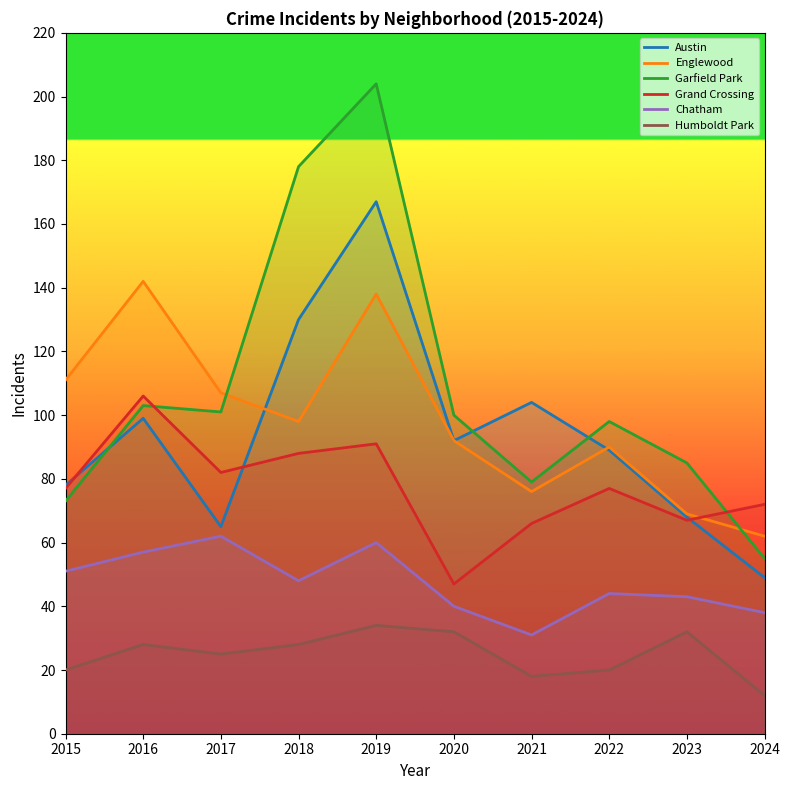

What is the sum of all Garfield Park values?

1076